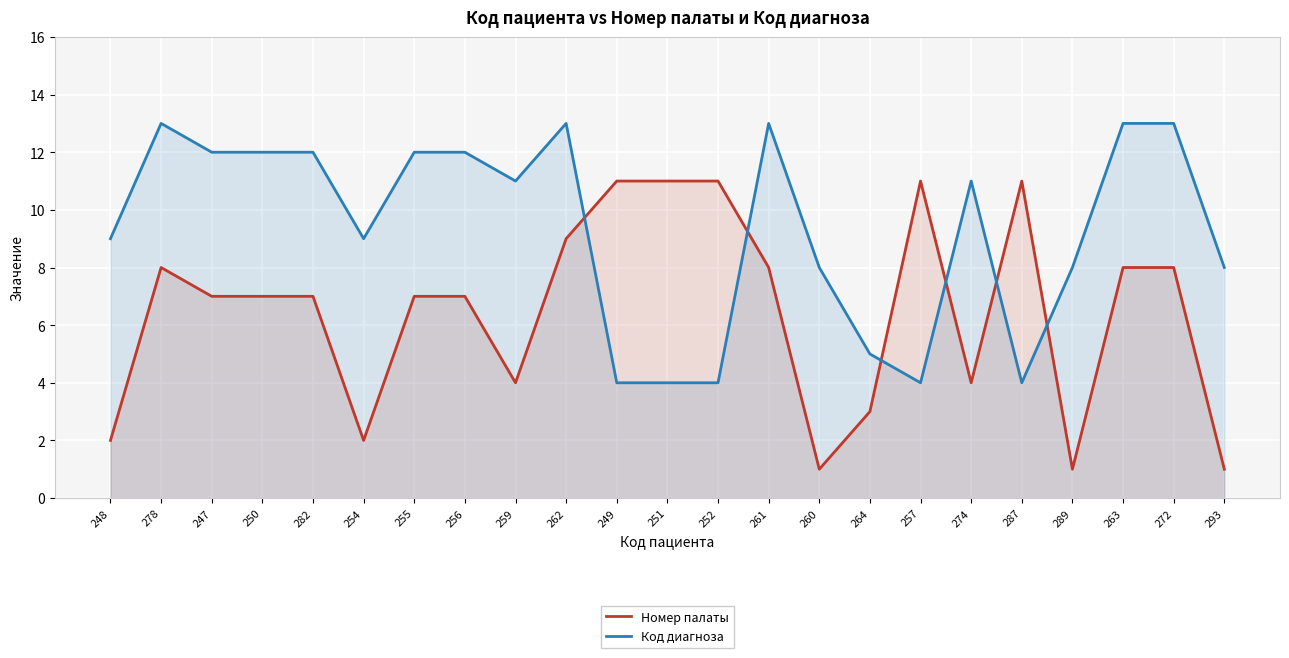

True or false: Номер палаты and Код диагноза intersect in this chart.

True